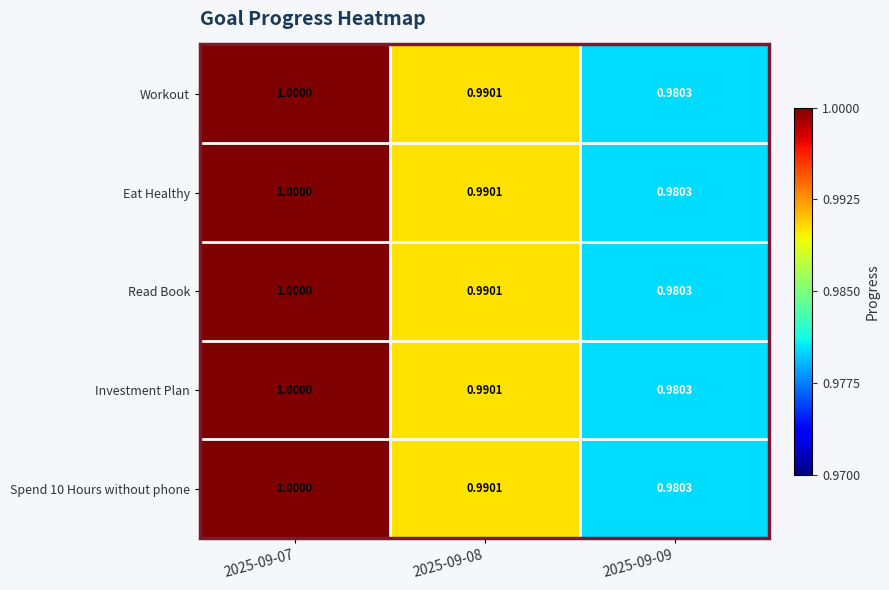

At which category is the sum across all series the highest?

2025-09-07